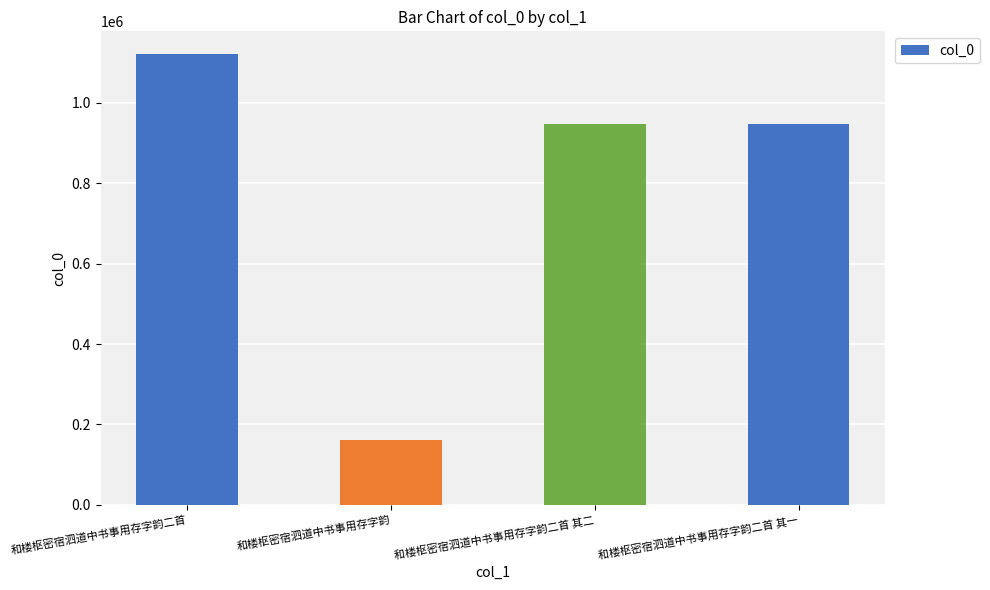

Is it true that the value at 和楼枢密宿泗道中书事用存字韵二首 is 1786178?

False